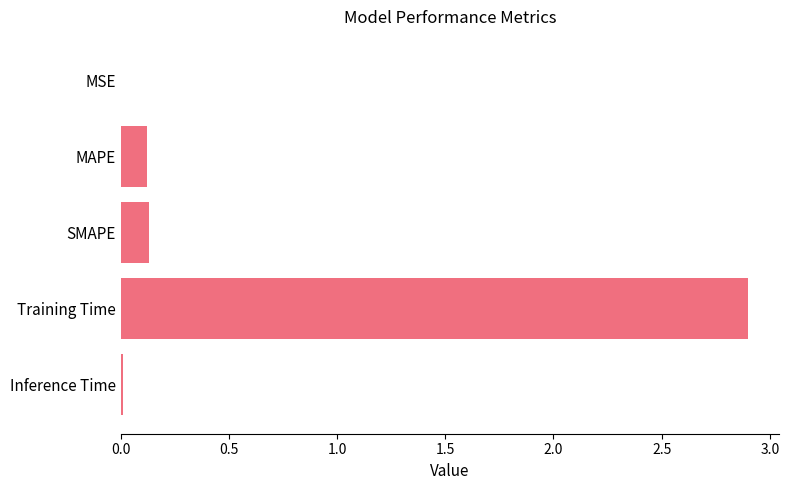

True or false: the data shows 2.9 at Training Time.

True